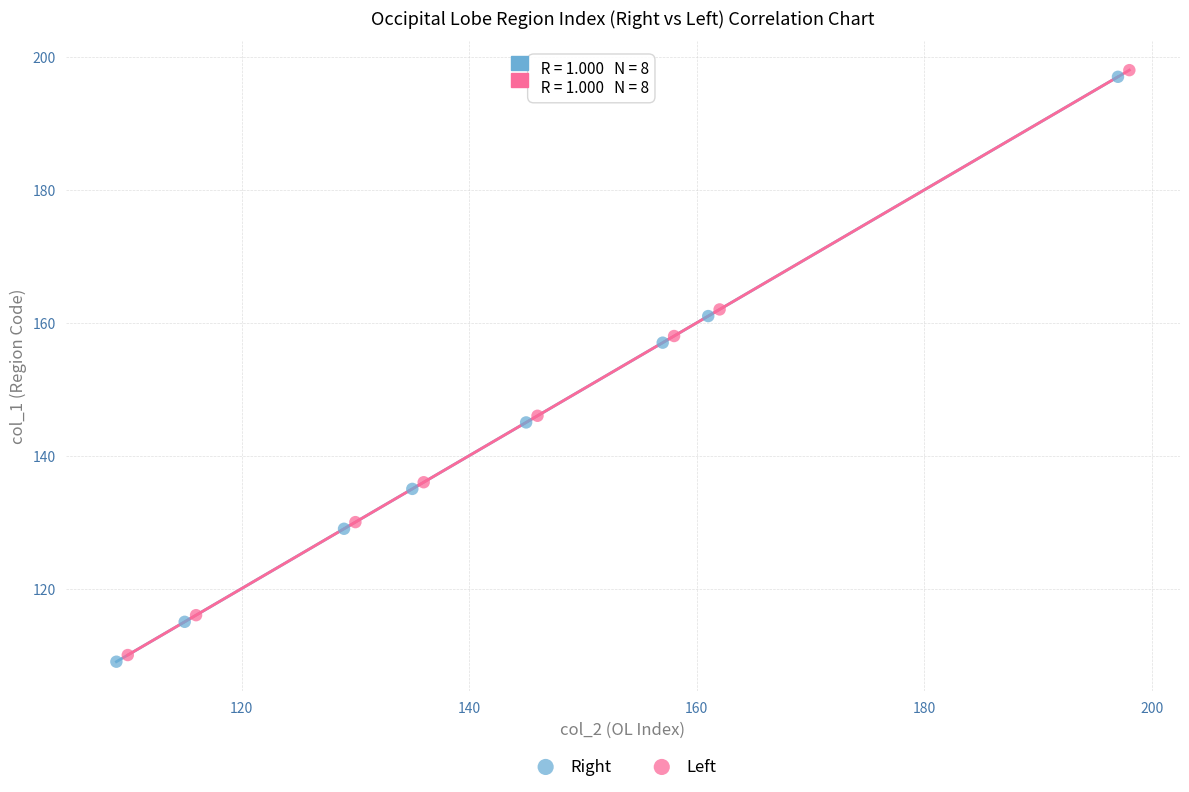

What are all the series names shown in the legend?

Right, Left